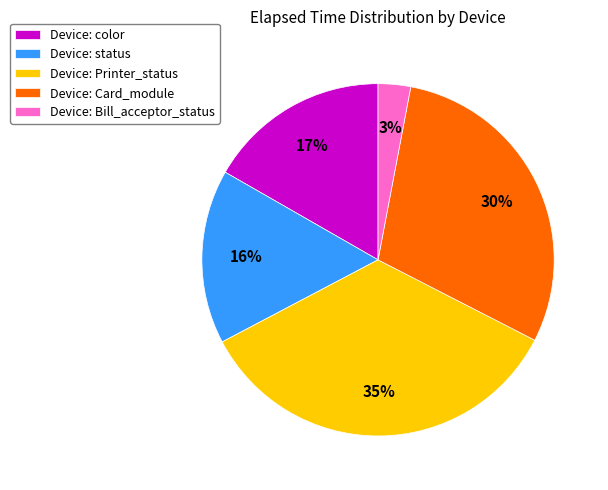

The Device: Printer_status slice represents 35% of the pie. True or false?

True